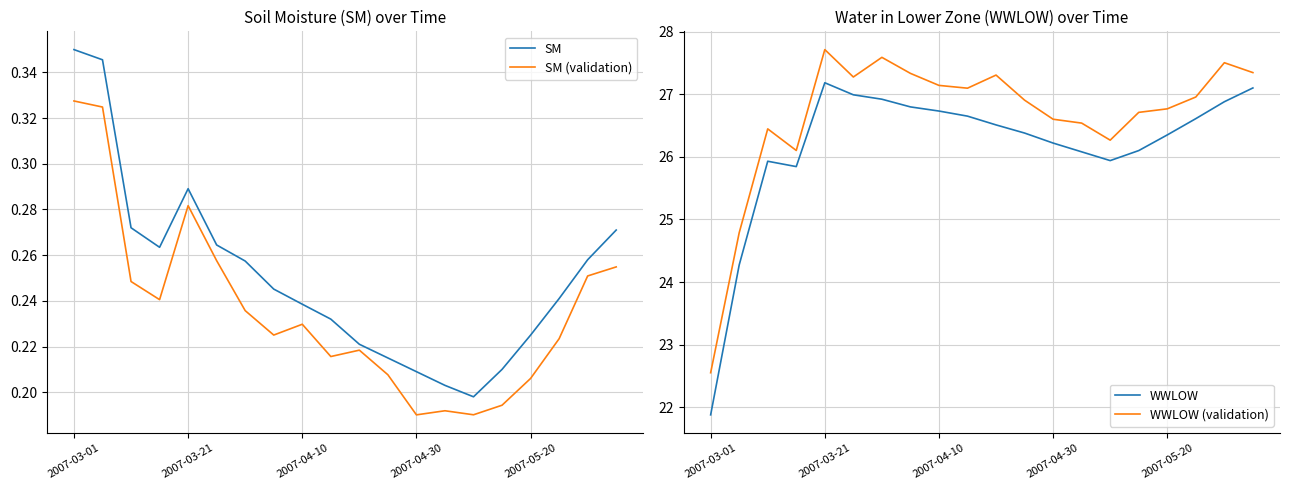

Which series changed the most between 2007-03-21 and 12?

WWLOW